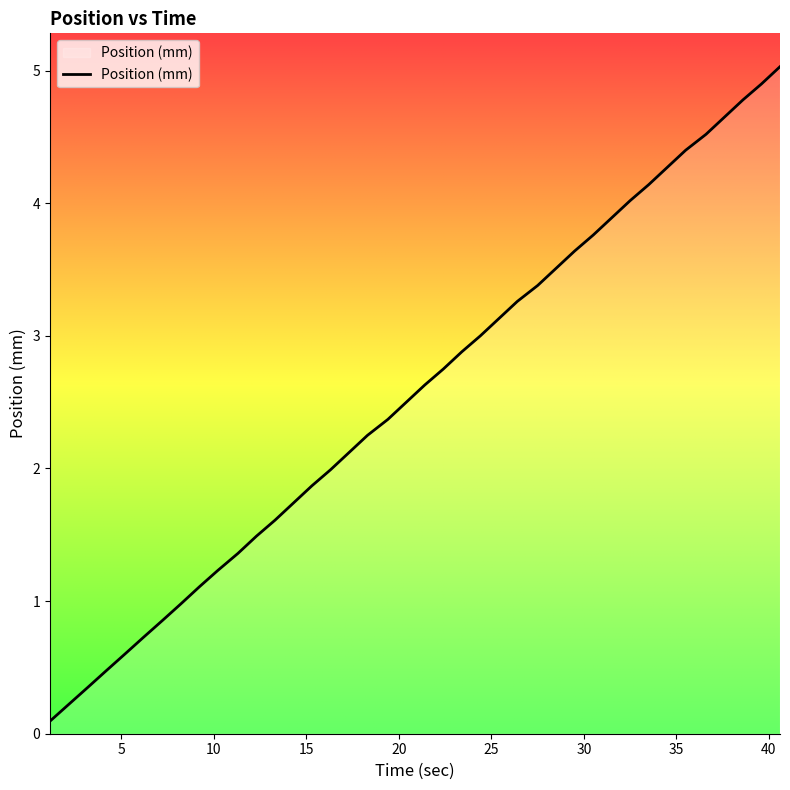

How many categories are shown in the chart?

40